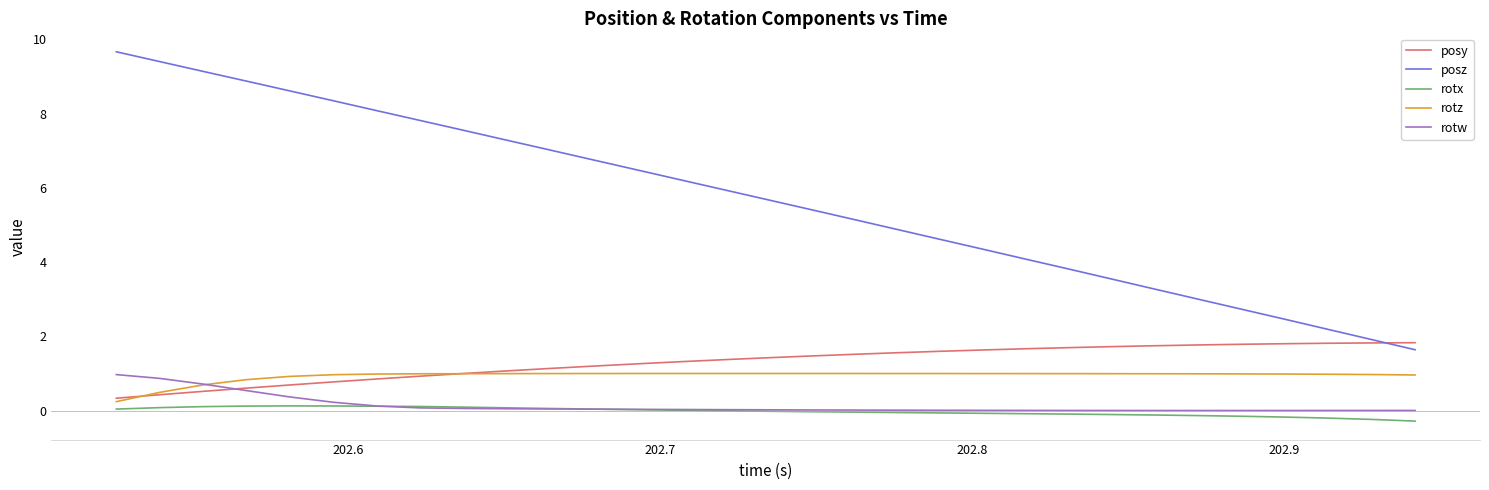

What is the difference between the maximum and minimum values in the posz series?

8.0